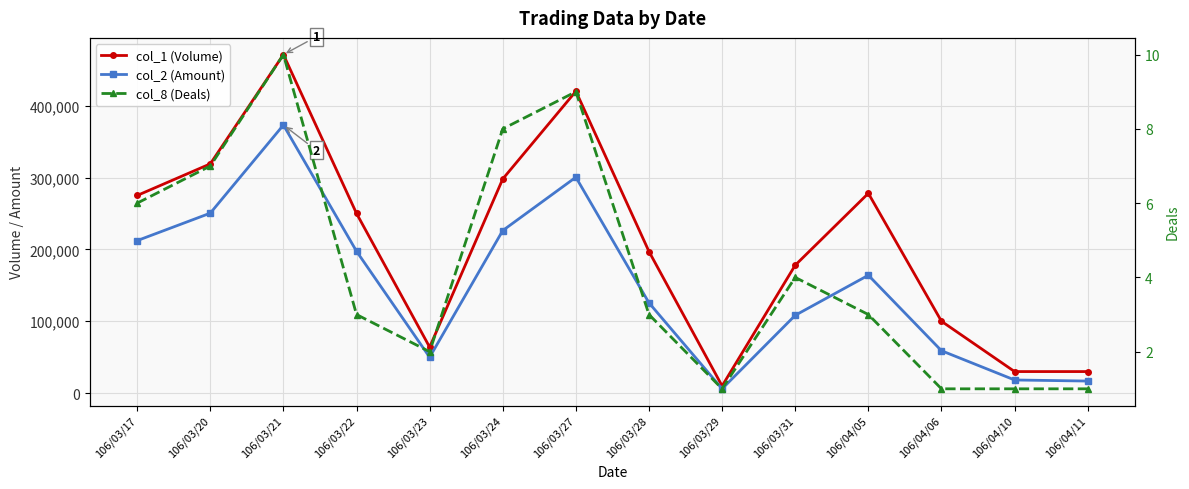

What is the average value of the col_8 (Deals) series?

4